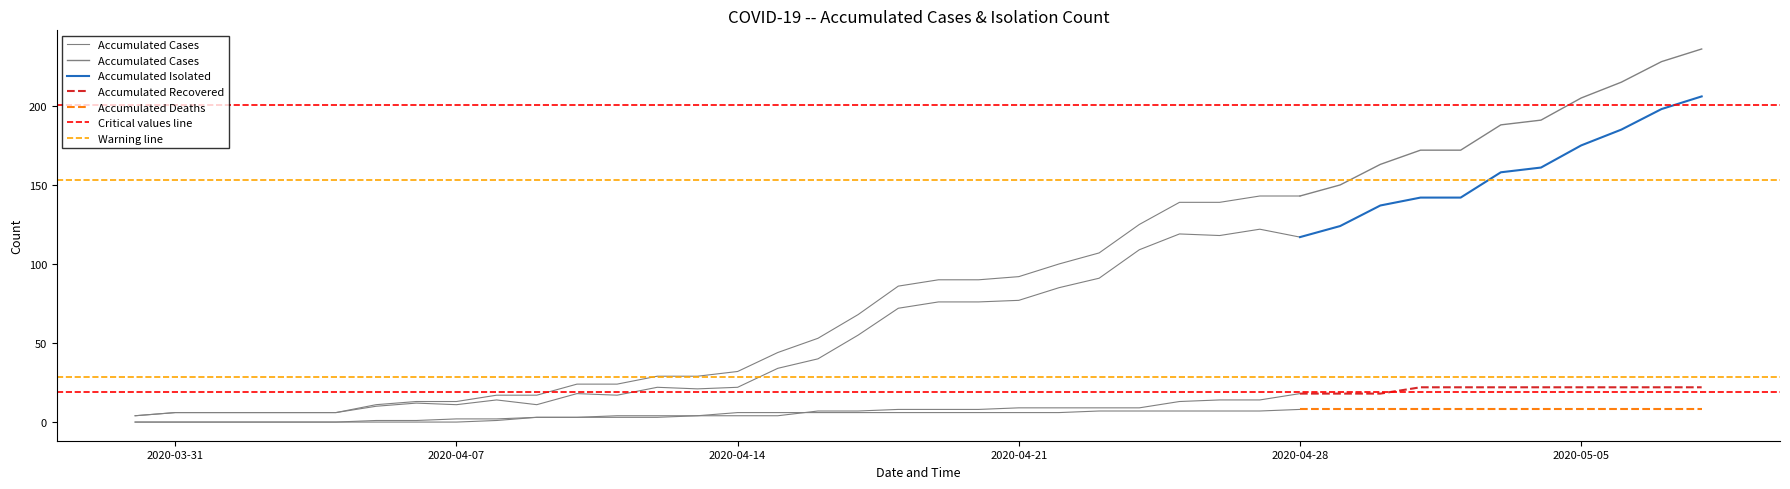

True or false: AKUMULASI_DIRAWAT_OR_ISOLASI has a value of 62 at 02-05-2020.

False